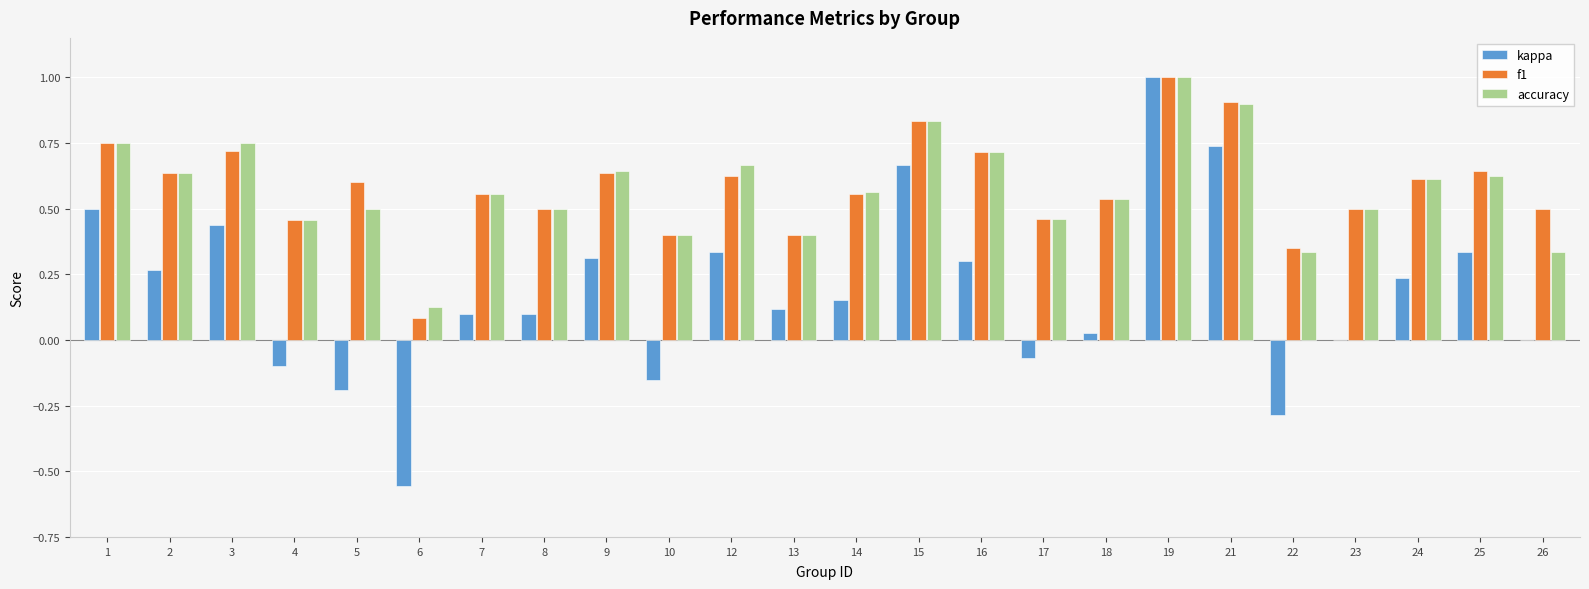

Between 12 and 14, which series saw the biggest shift?

kappa